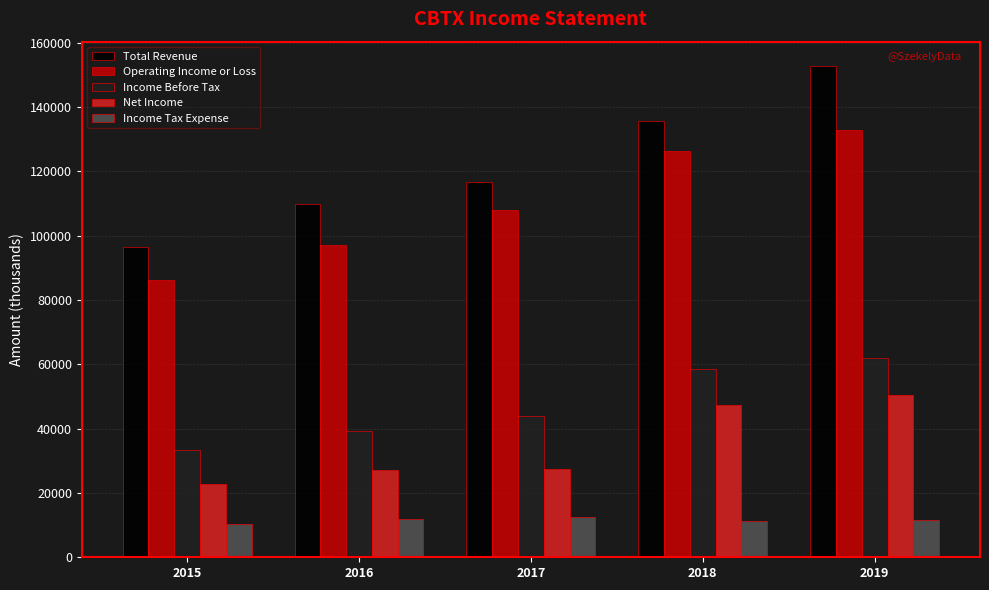

Where is Income Before Tax nearest to the value 47700?

2017